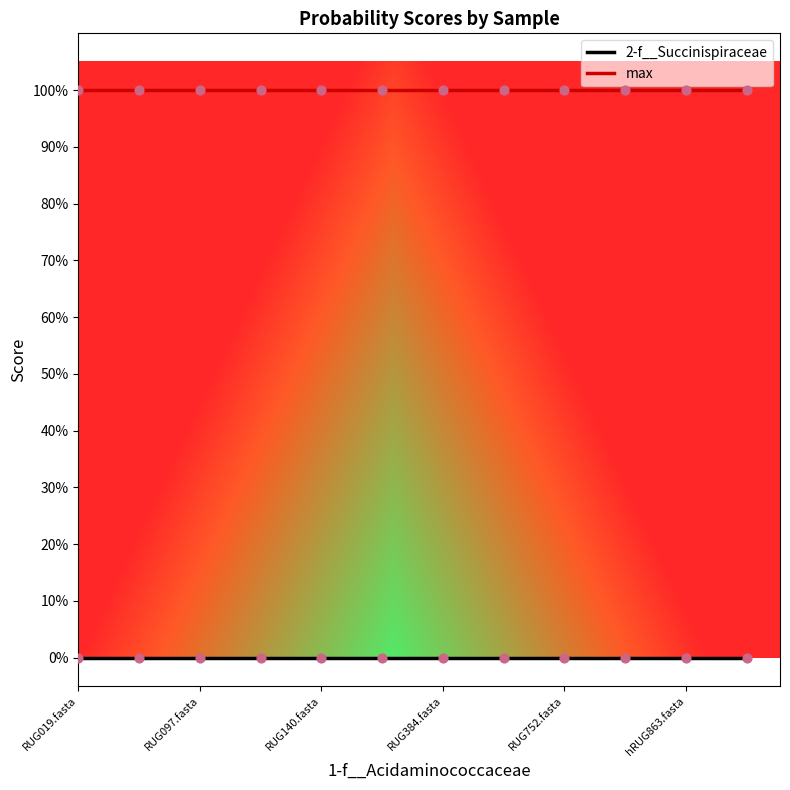

At how many categories does at least one series exceed 0?

12